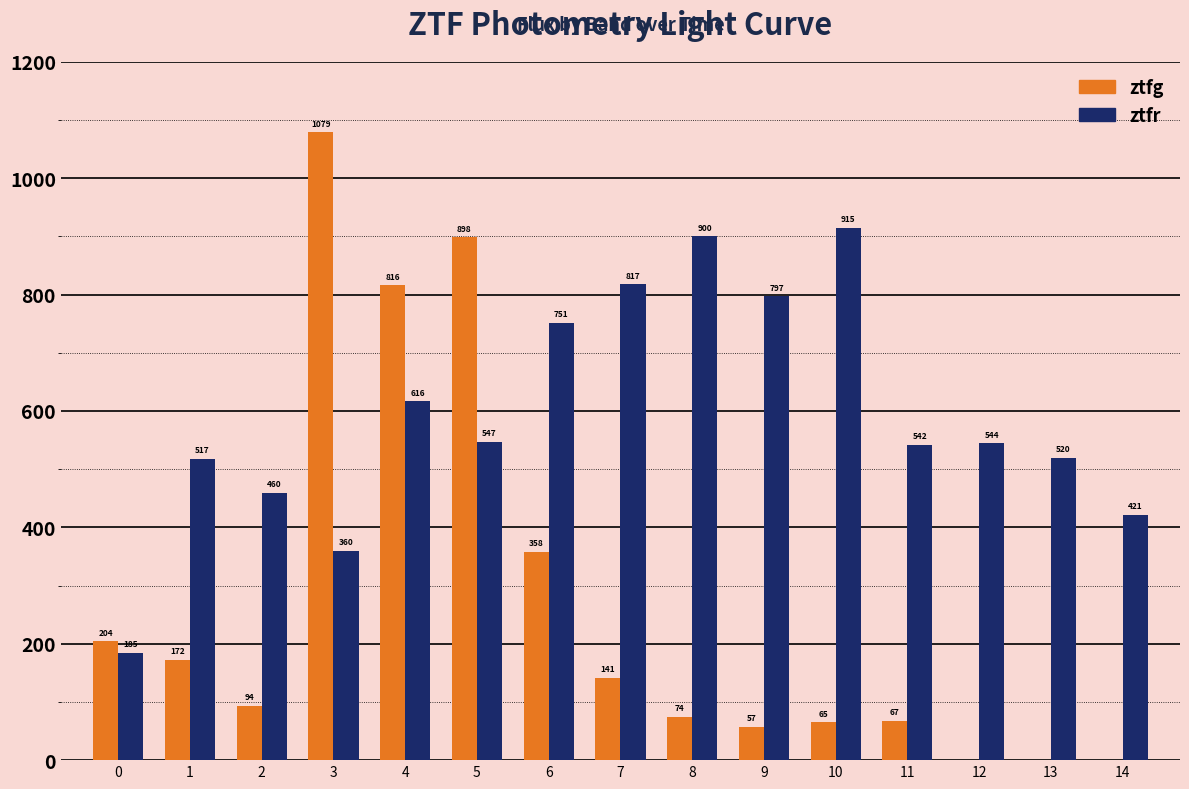

Is it true that ztfr equals 236.0 at 11?

False